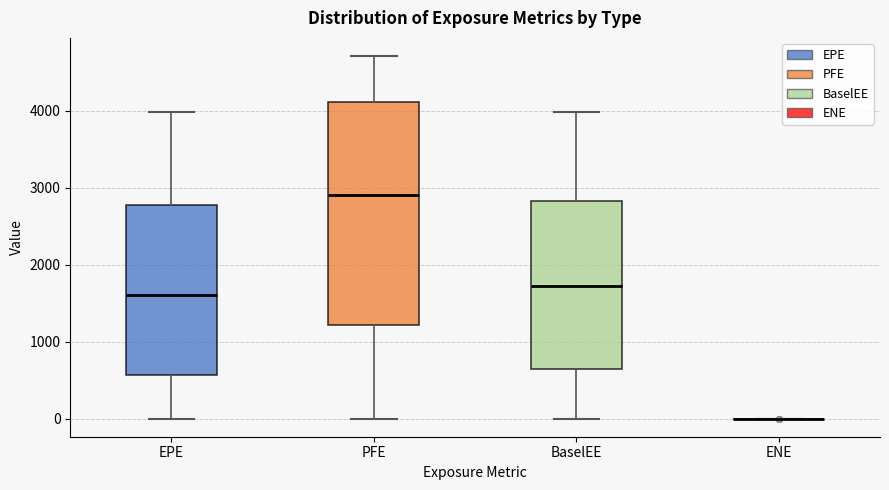

Reading left to right, read every box against the y-axis: the position of its median line, the range the box covers, and the ends of its whiskers. The values are not printed on the chart, so give them approximately, as read against the axis.

EPE: median 1600, box 600 to 2800, whiskers 0 to 4000
PFE: median 2900, box 1200 to 4100, whiskers 0 to 4700
BaselEE: median 1700, box 600 to 2800, whiskers 0 to 4000
ENE: box collapsed to a line at 0, whiskers 0 to 0